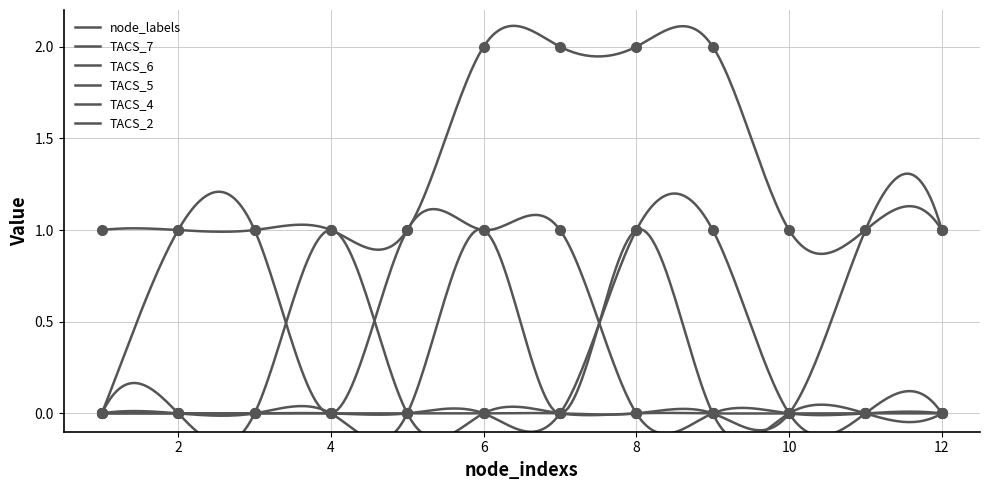

True or false: TACS_5 has more than 2 points higher than both neighbors.

False